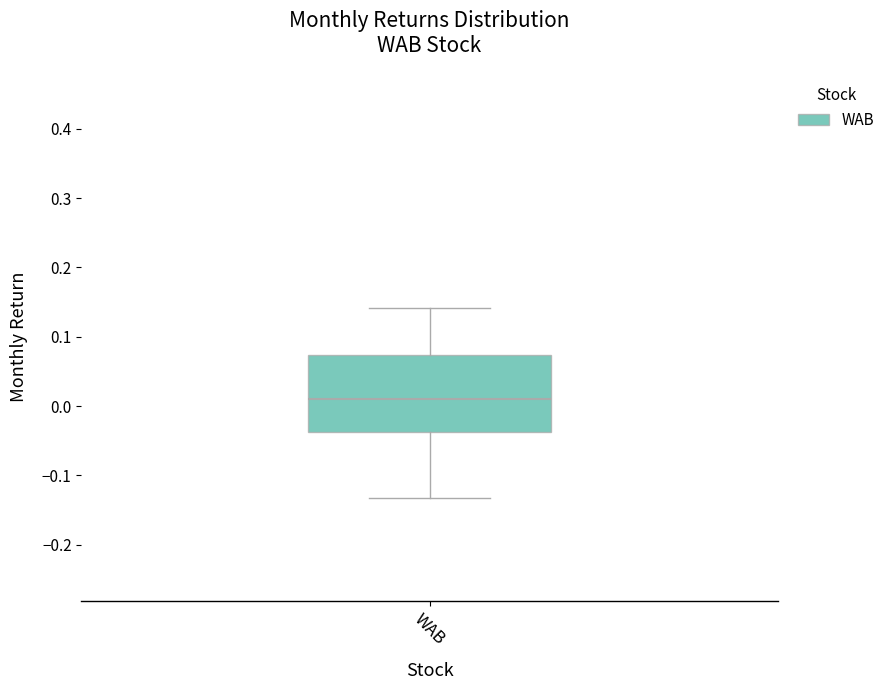

Transcribe this box plot: give where the median line is, the range the box spans, and where the two whiskers end, as read against the y-axis. The values are not printed on the chart, so give them approximately, as read against the axis.

median 0.01, box -0.04 to 0.07, whiskers -0.13 to 0.14